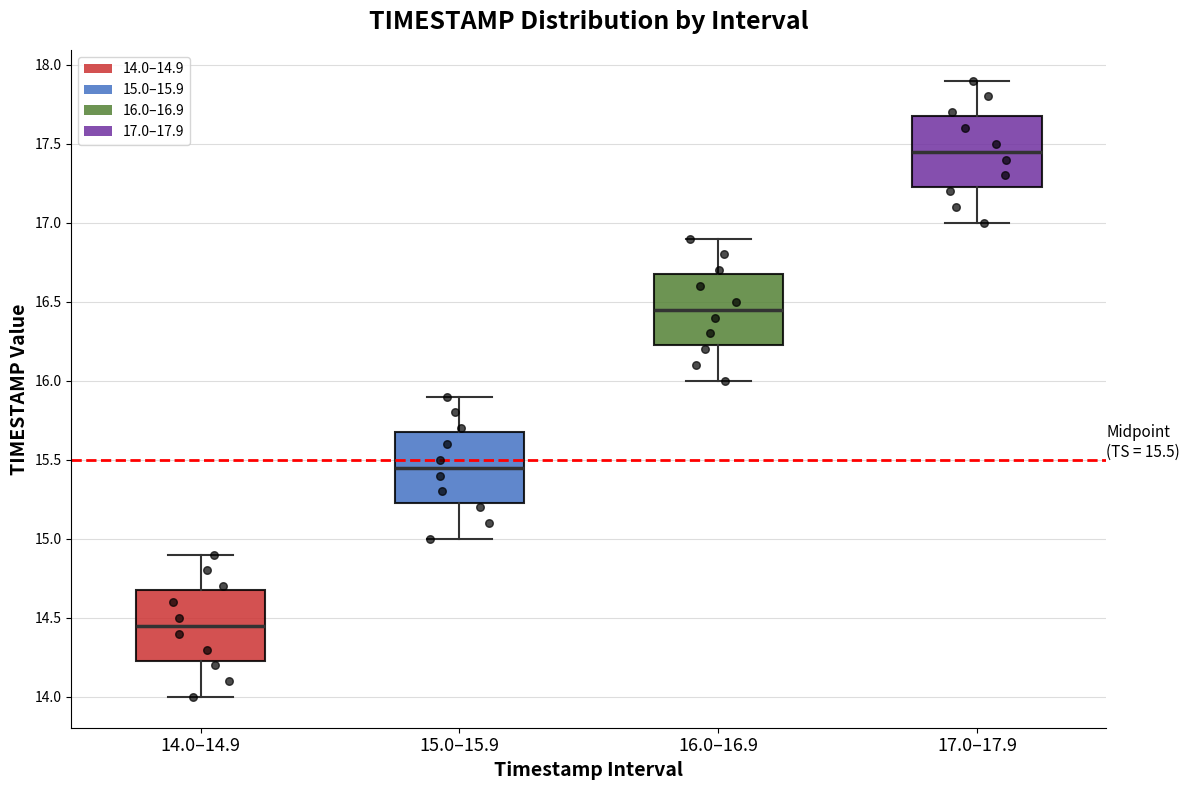

Which box's median line is the lowest?

14.0–14.9